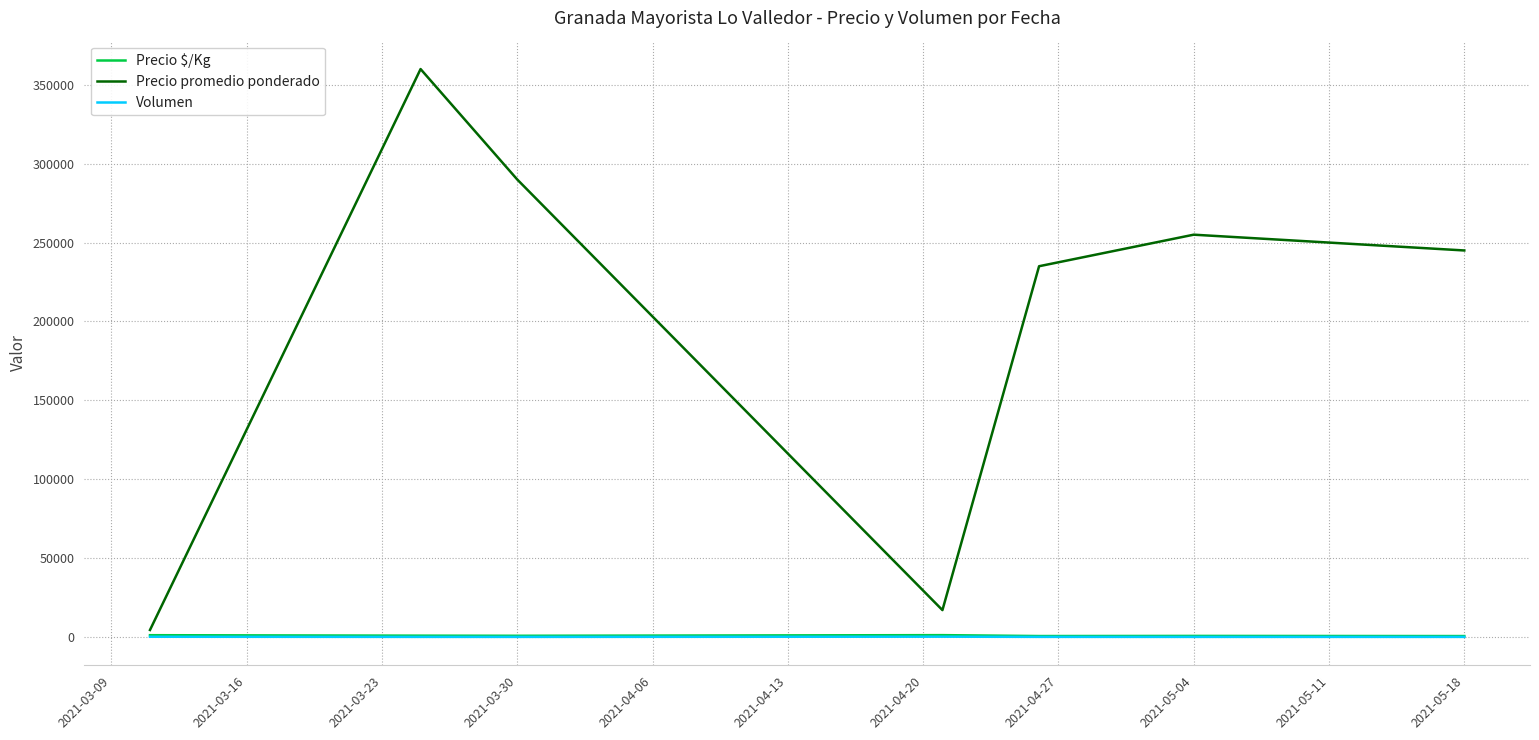

Which series has the largest range (max minus min)?

Precio promedio ponderado